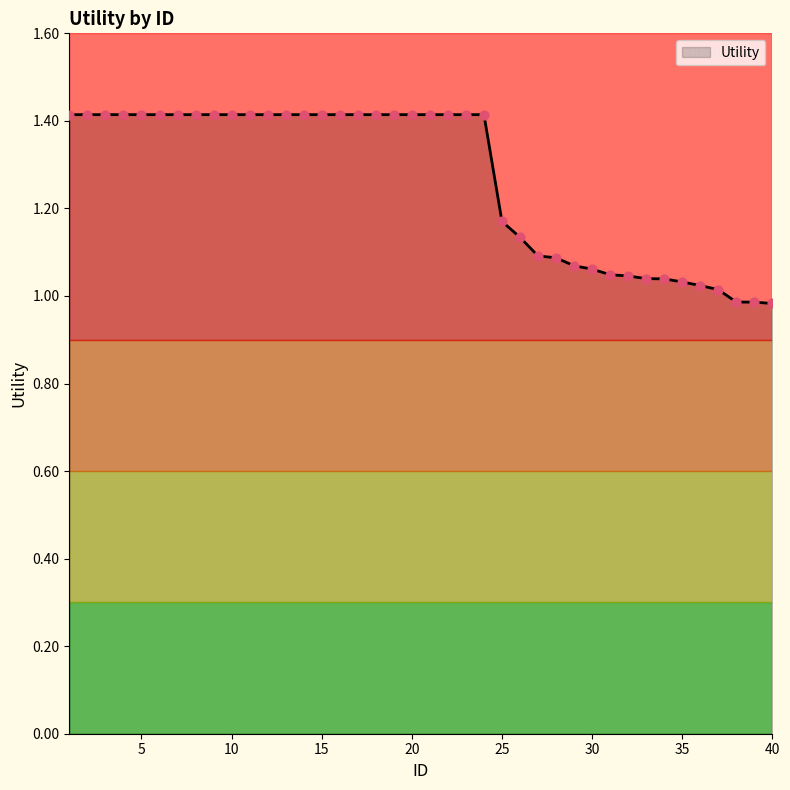

What is the difference between the maximum and minimum values?

0.4